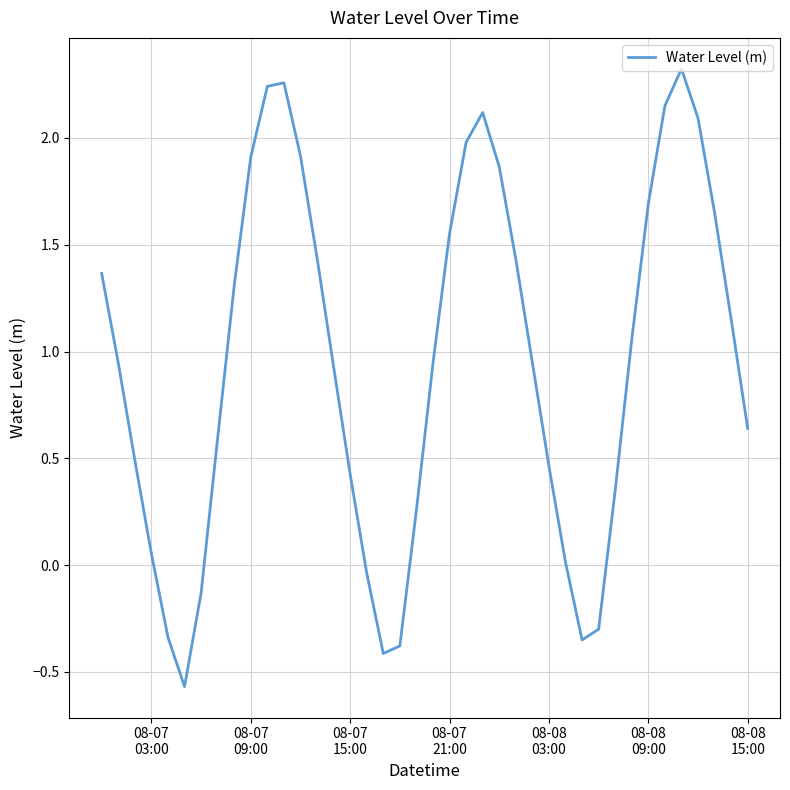

What is the average value?

1.0